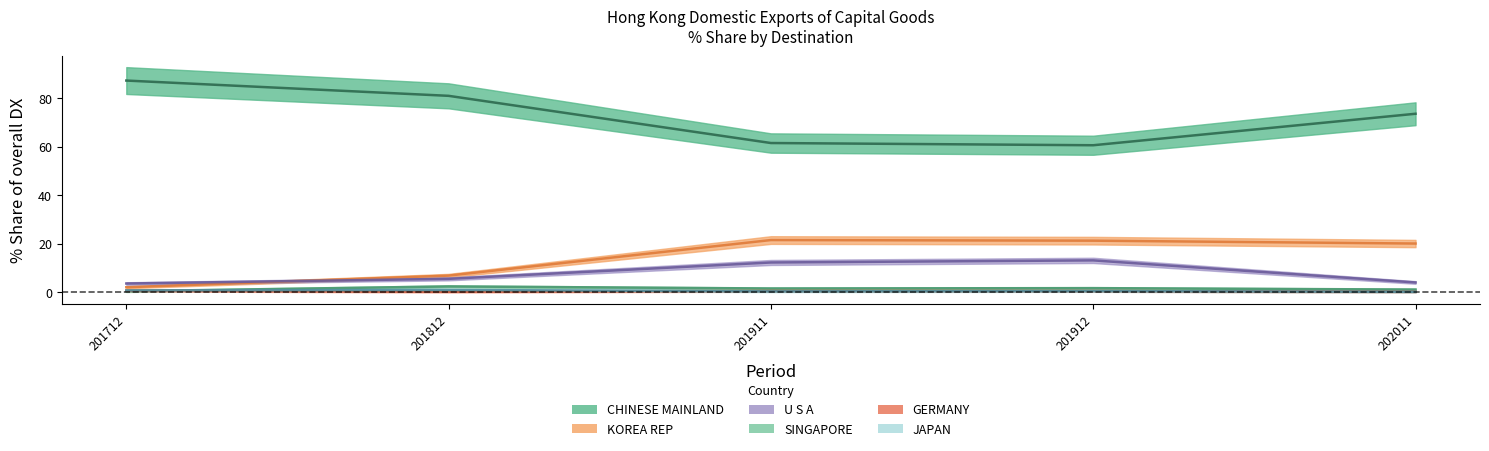

True or false: 201912_% Share has more than 0 points higher than both neighbors.

True